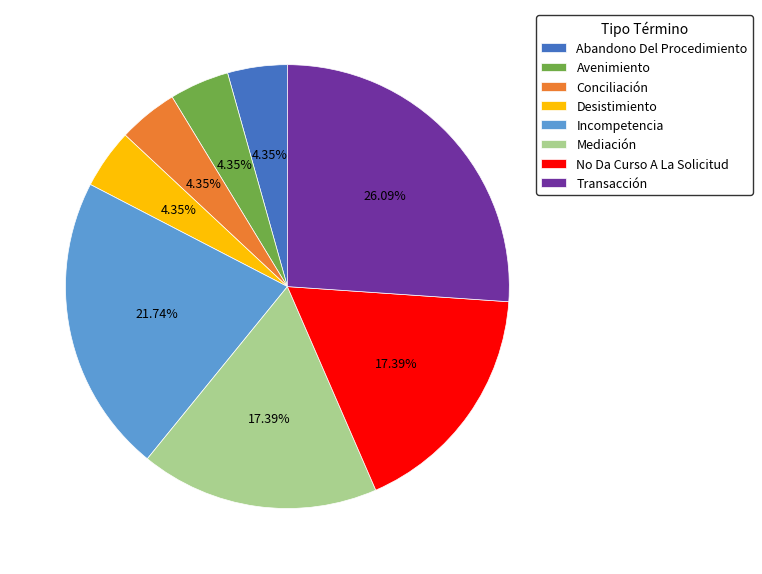

To the nearest percent, what is the combined percentage of Desistimiento and Mediación?

22%